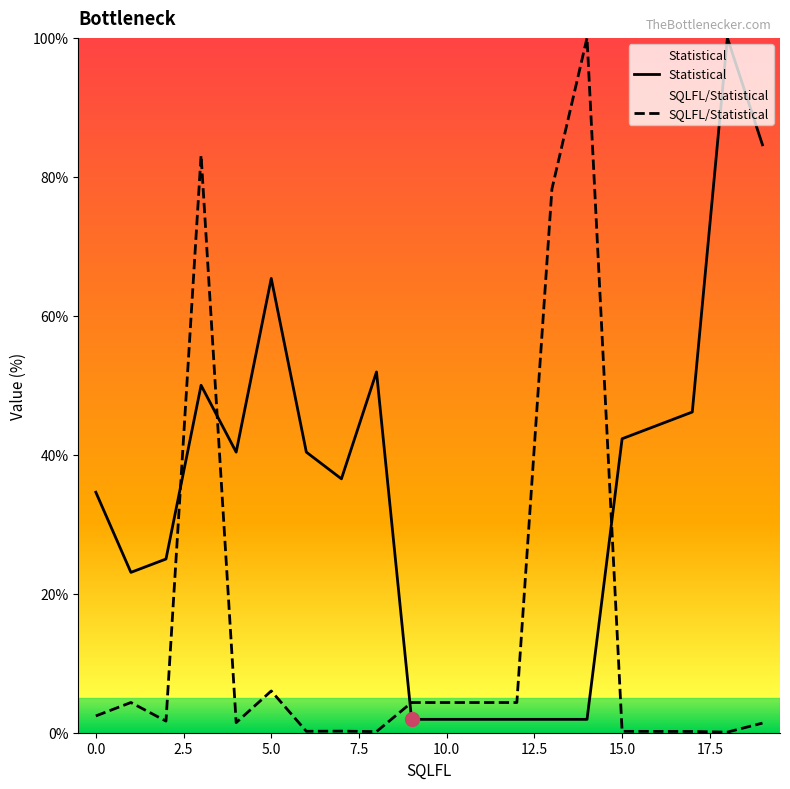

Count the number of data series in this chart.

2